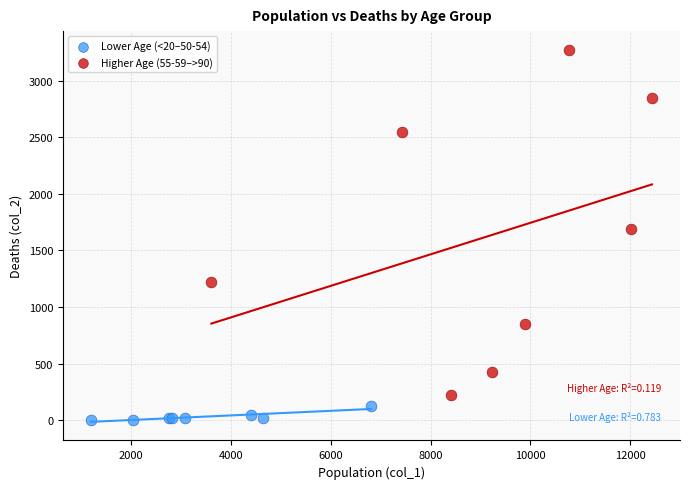

Which series reaches the maximum Y coordinate?

Higher Age (55-59–>90)